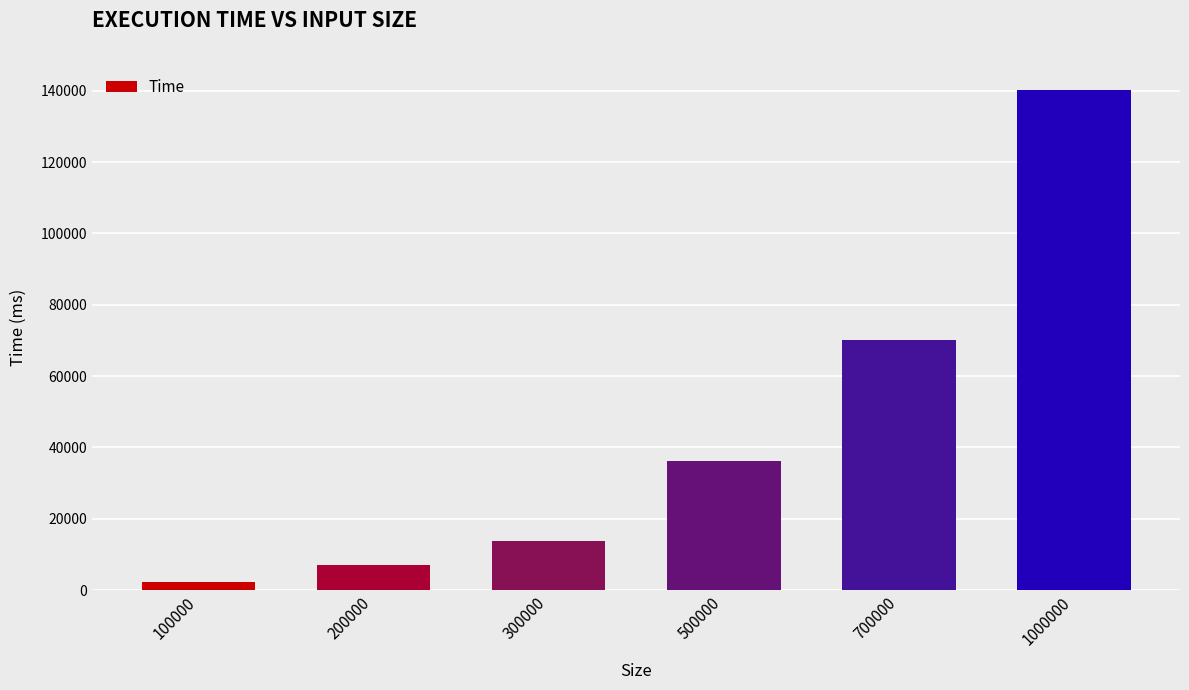

What is the difference between the second highest and minimum values?

67842